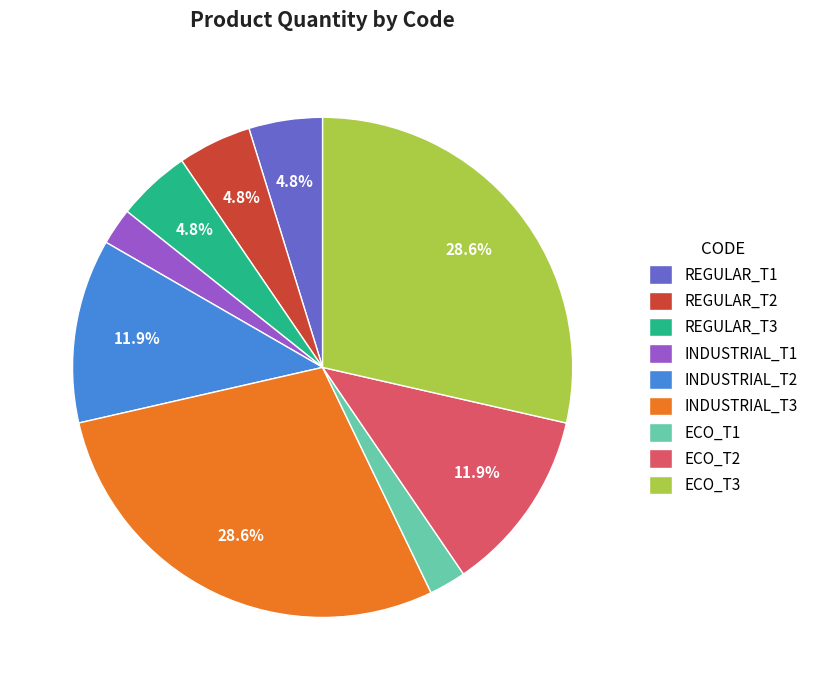

Which has a higher value, INDUSTRIAL_T2 or REGULAR_T3?

INDUSTRIAL_T2